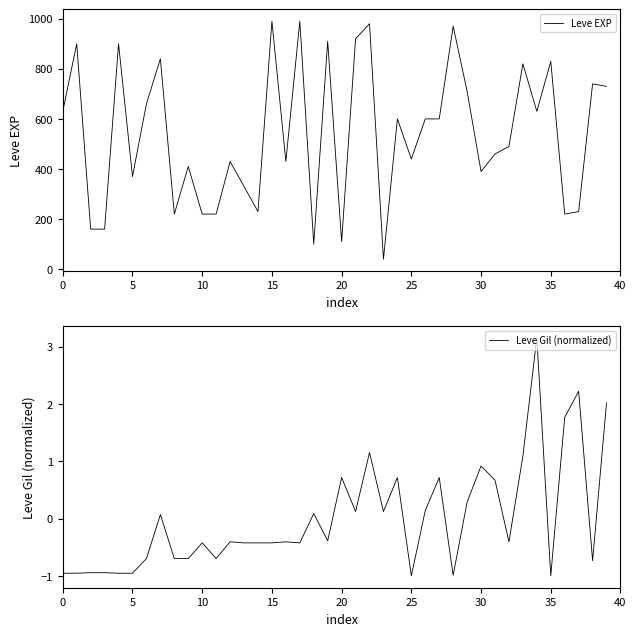

What is the sum of the Leve EXP values at 30 and 10?

610